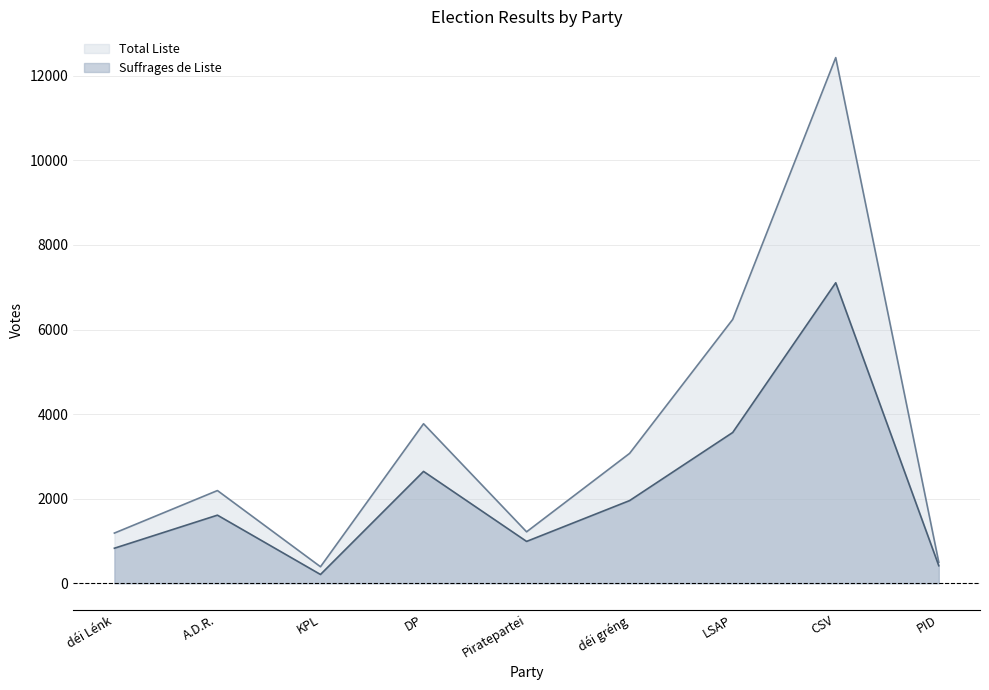

Reading left to right, extract all data points from this chart.

Suffrages de Liste: déi Lénk=828	A.D.R.=1610	KPL=207	DP=2645	Piratepartei=989	déi gréng=1955	LSAP=3565	CSV=7107	PID=414
Total Liste: déi Lénk=1186	A.D.R.=2192	KPL=390	DP=3772	Piratepartei=1216	déi gréng=3072	LSAP=6239	CSV=12432	PID=496